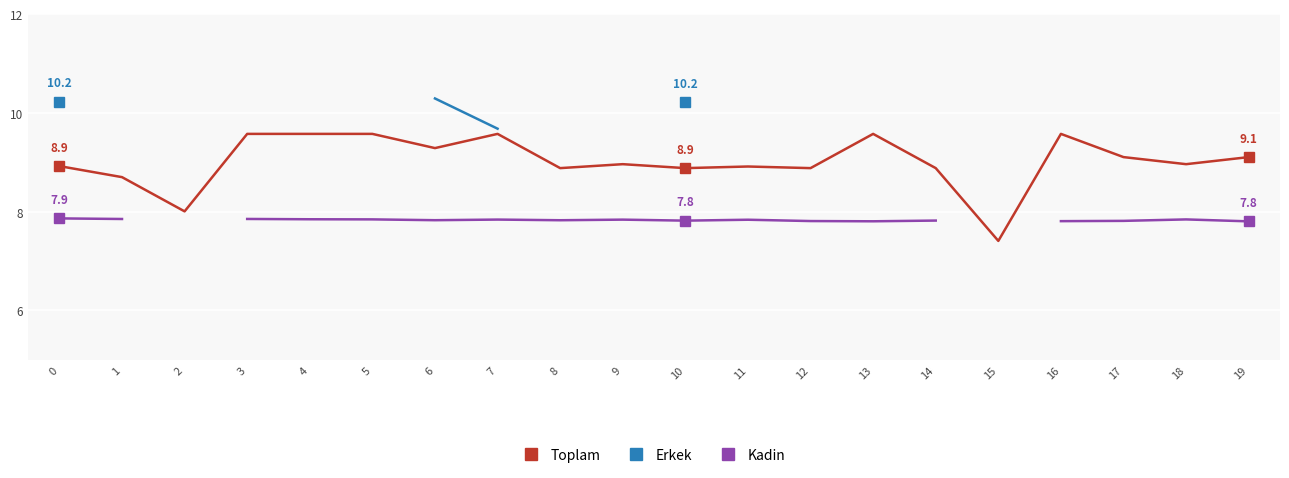

Where is Kadin nearest to the value 7?

19